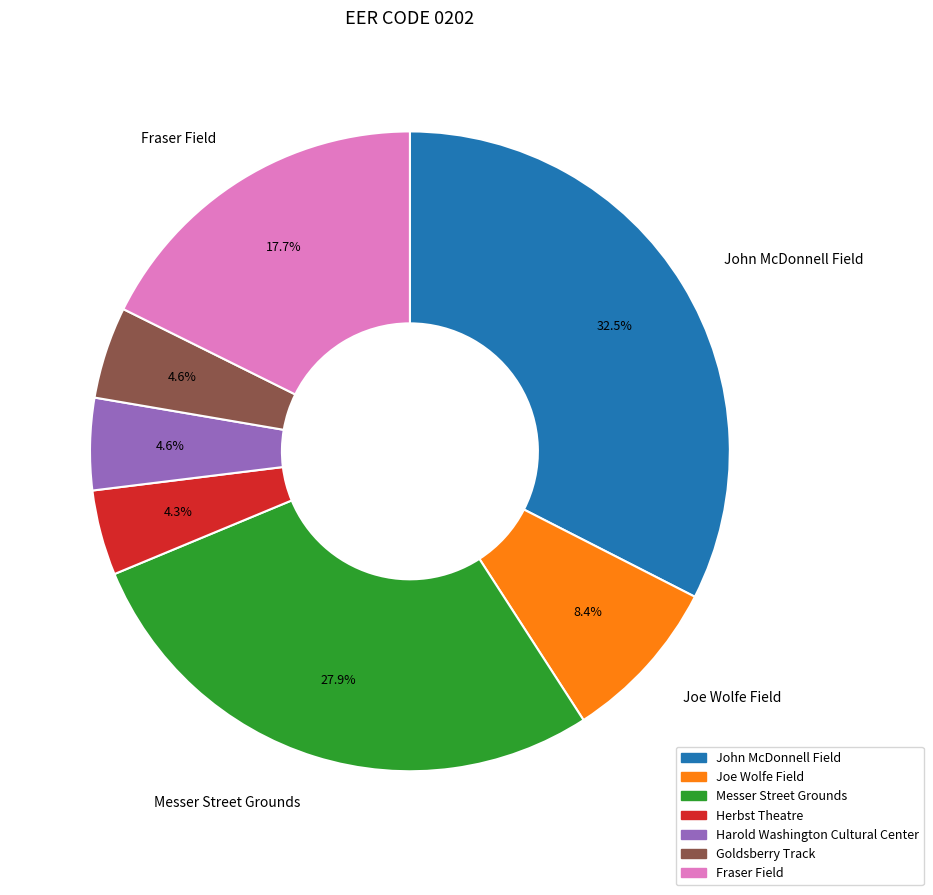

How many segments does this pie chart have?

7